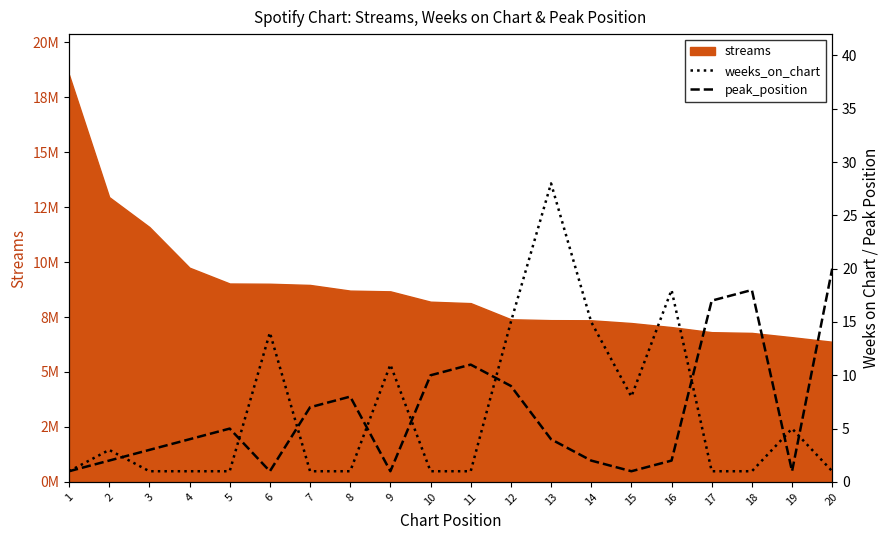

True or false: peak_position has a value of 15 at 10.

False